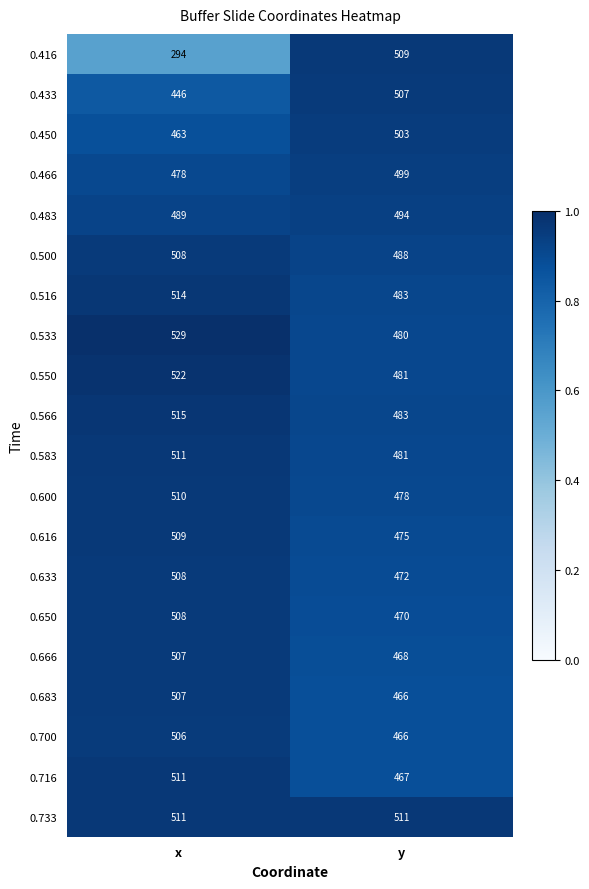

Which category has the lowest value across all series?

x